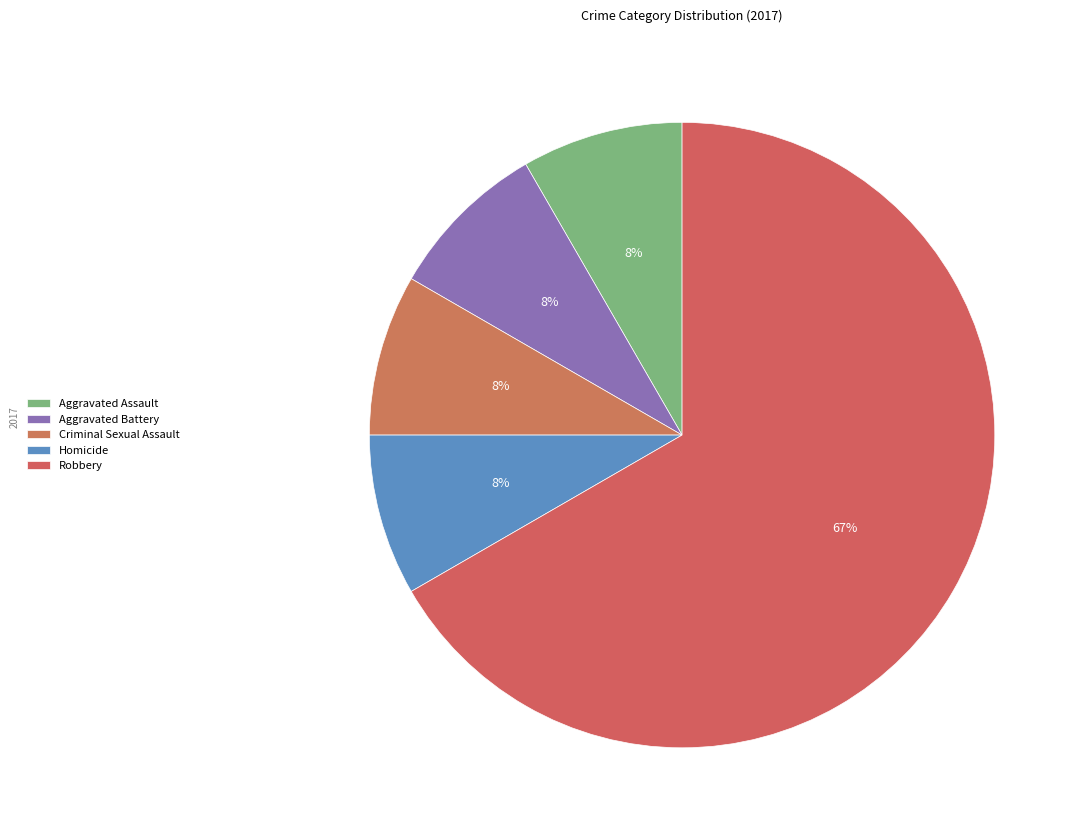

Does any single category account for the majority?

Yes